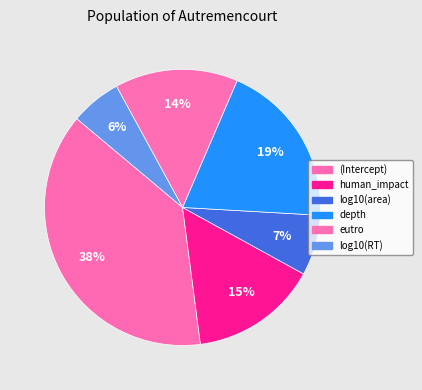

How many slices are in this pie chart?

6